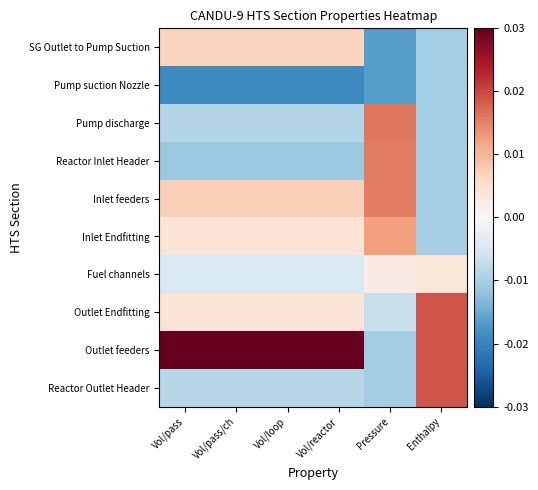

Between Vol/loop and Vol/pass, which is larger?

Vol/loop